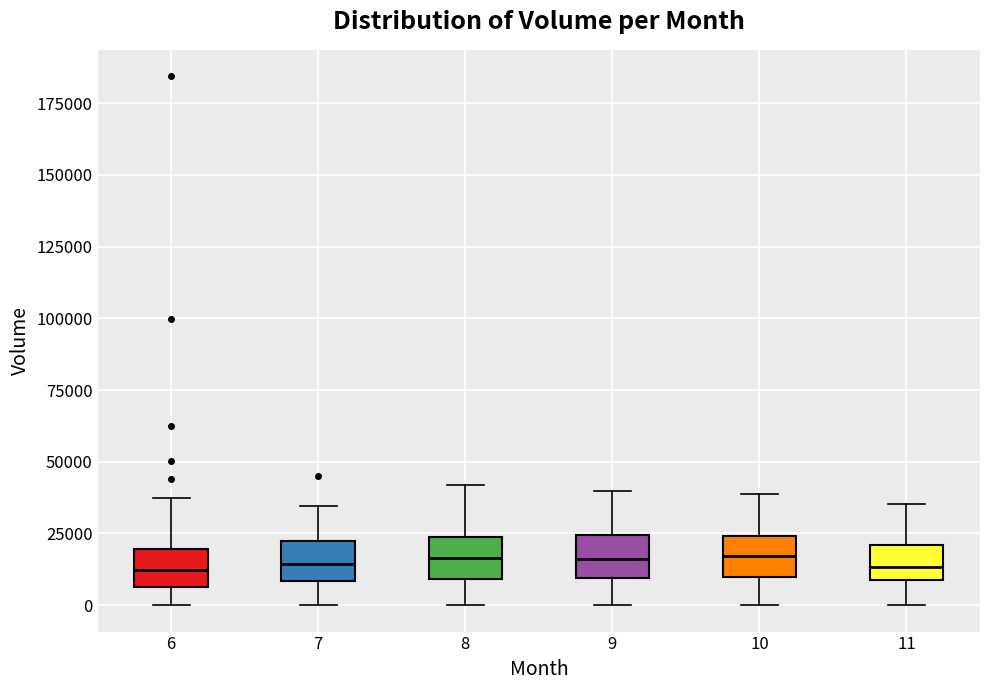

Reading left to right, transcribe this box plot: for each box, give where its median line is, the range the box spans, and where its two whiskers end, as read against the y-axis. The values are not printed on the chart, so give them approximately, as read against the axis.

6: median 10000, box 5000 to 20000, whiskers 0 to 40000
7: median 15000, box 10000 to 20000, whiskers 0 to 35000
8: median 15000, box 10000 to 25000, whiskers 0 to 40000
9: median 15000, box 10000 to 25000, whiskers 0 to 40000
10: median 15000, box 10000 to 25000, whiskers 0 to 40000
11: median 15000, box 10000 to 20000, whiskers 0 to 35000